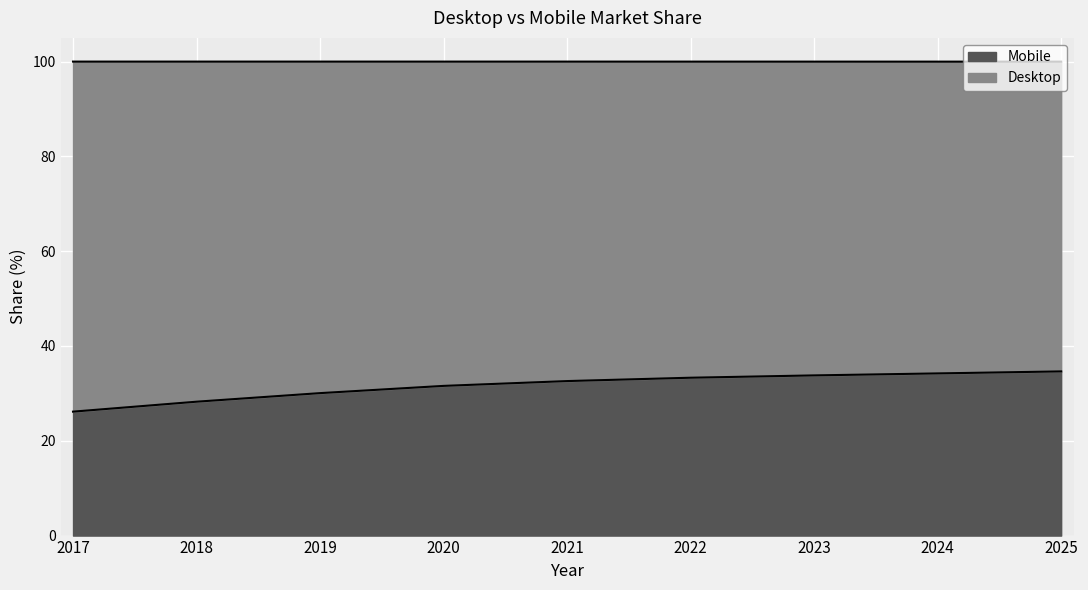

What is the greatest value displayed?

34.6